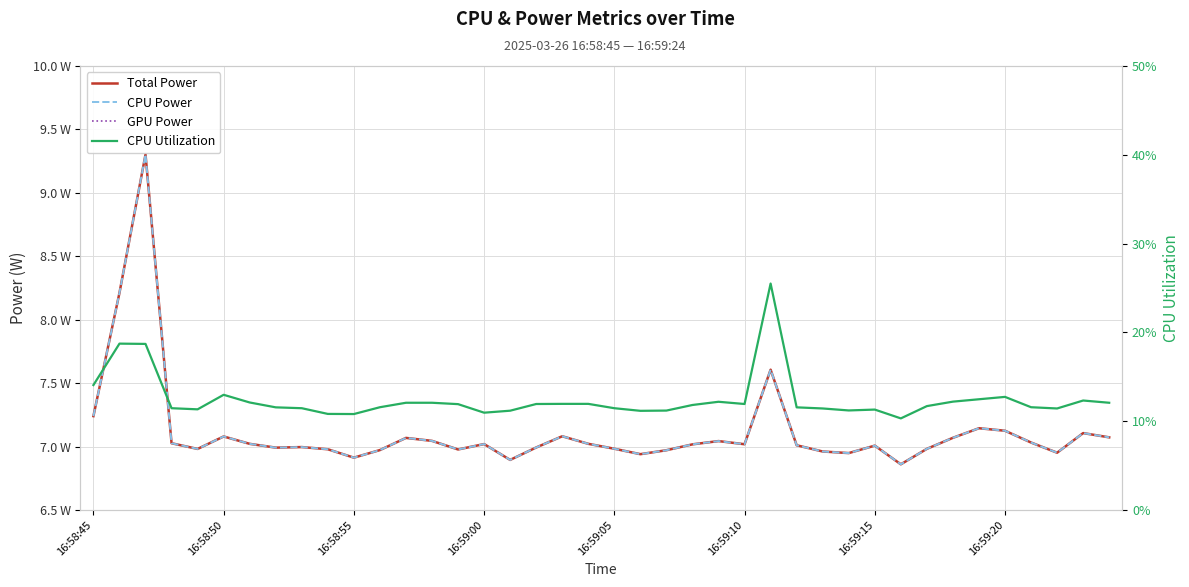

At which label is CPU Utilization closest to 0?

31